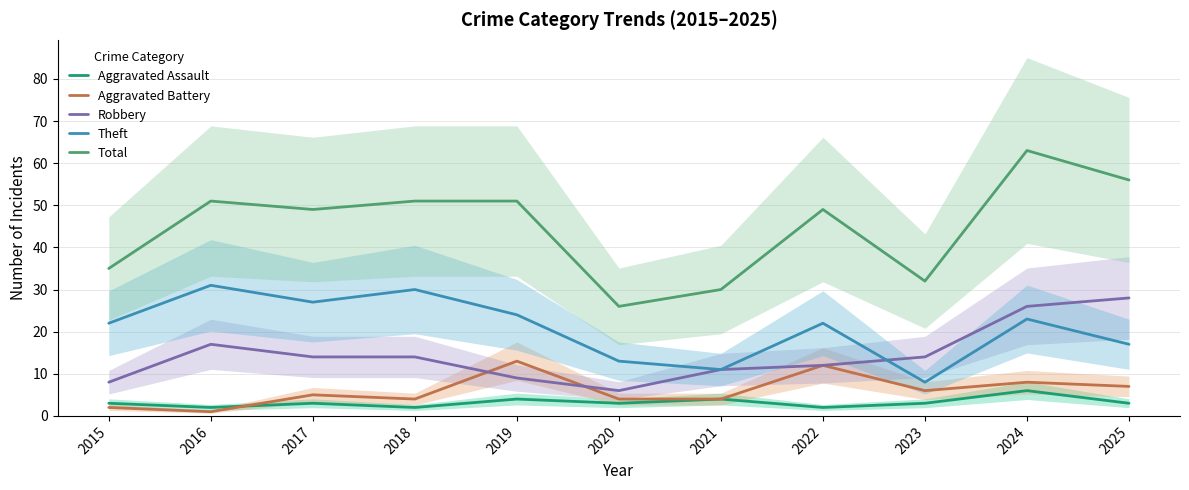

At which category does the chart reach its minimum across all series?

2016